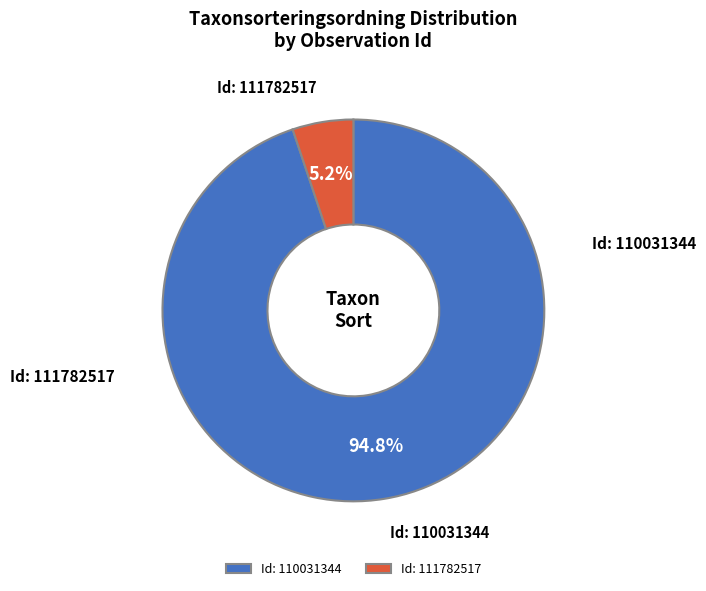

Which slice represents more than half of the pie?

Id: 110031344